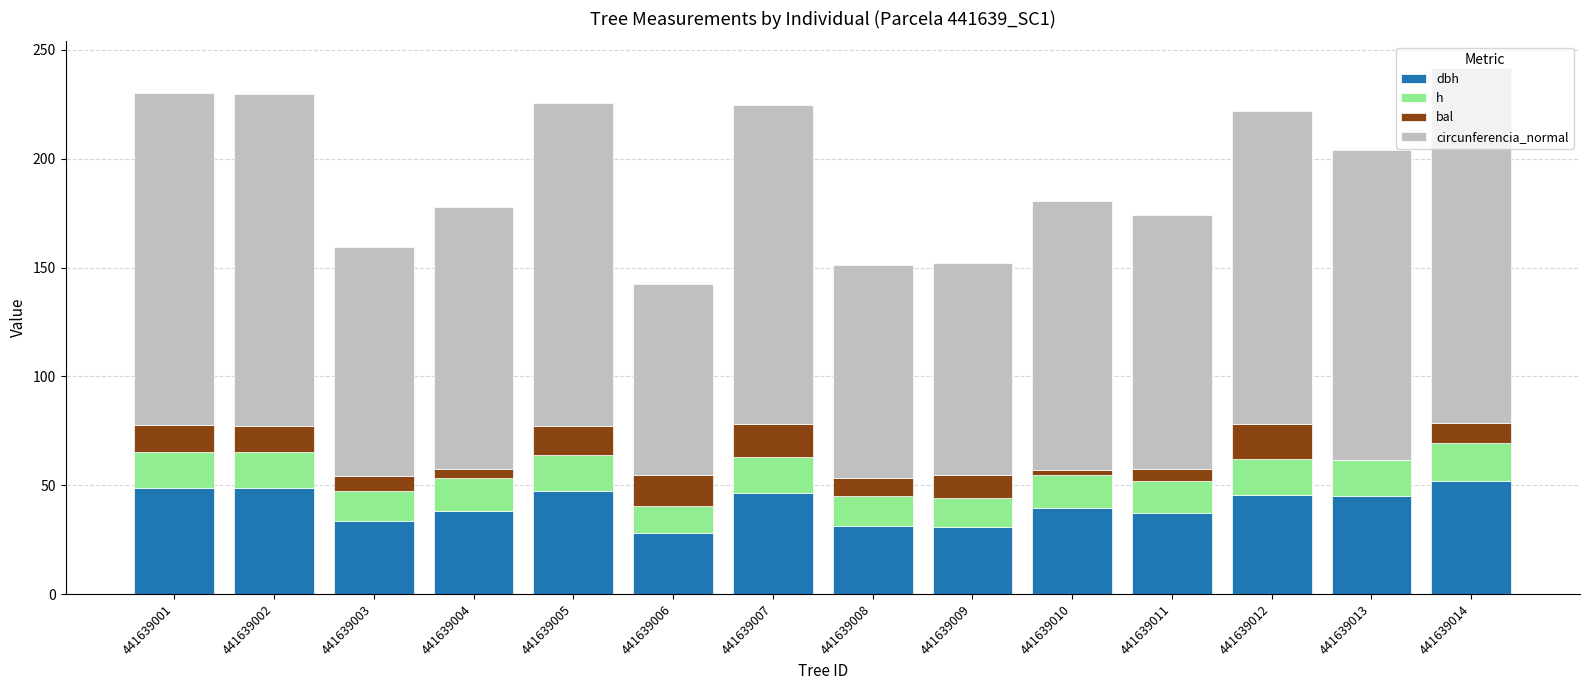

What is the total value across all series at 441639011?

174.2